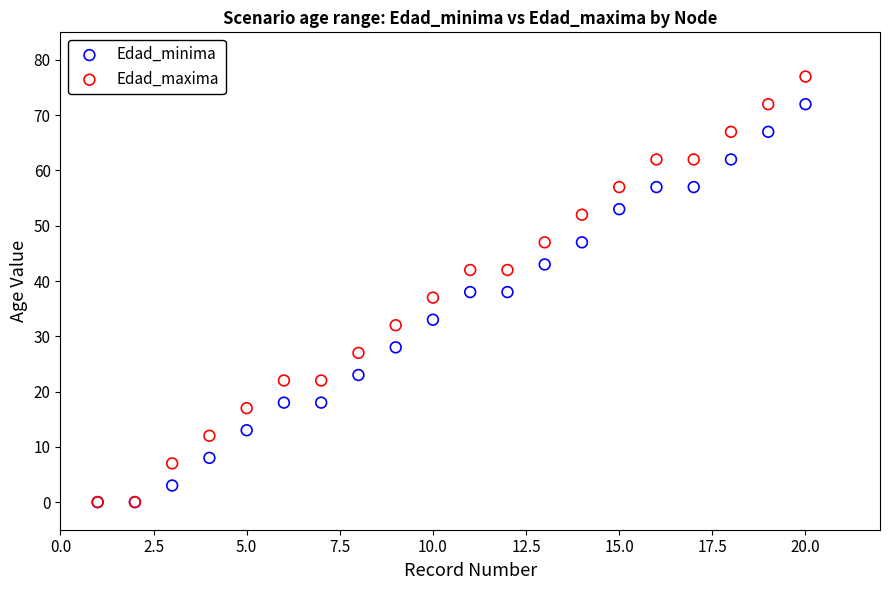

In the Edad_minima series, what Y value is closest to 36?

38